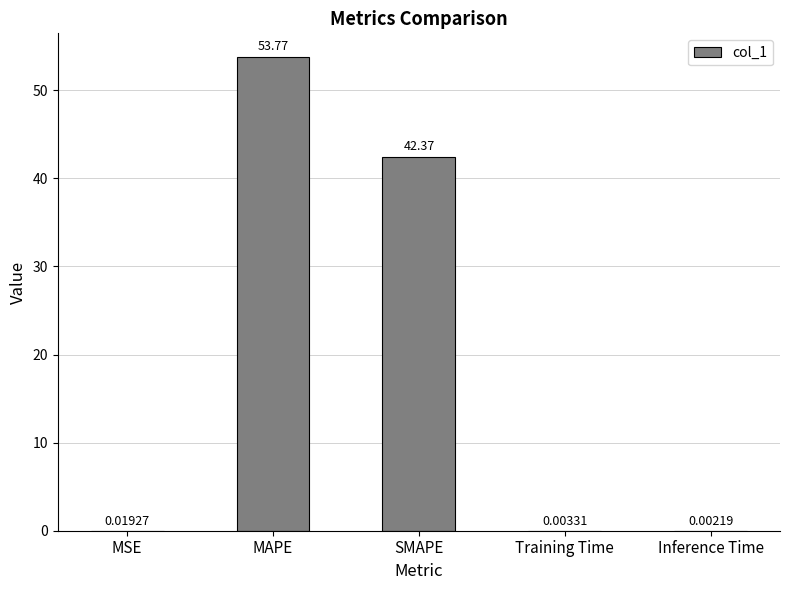

Are the bars horizontal?

No